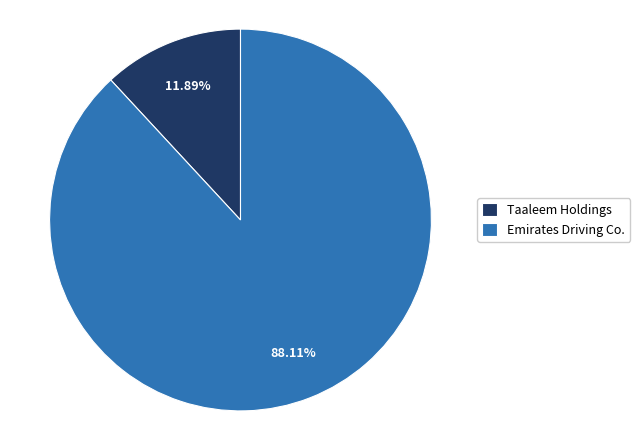

Does Emirates Driving Co. represent more than half of the total?

Yes